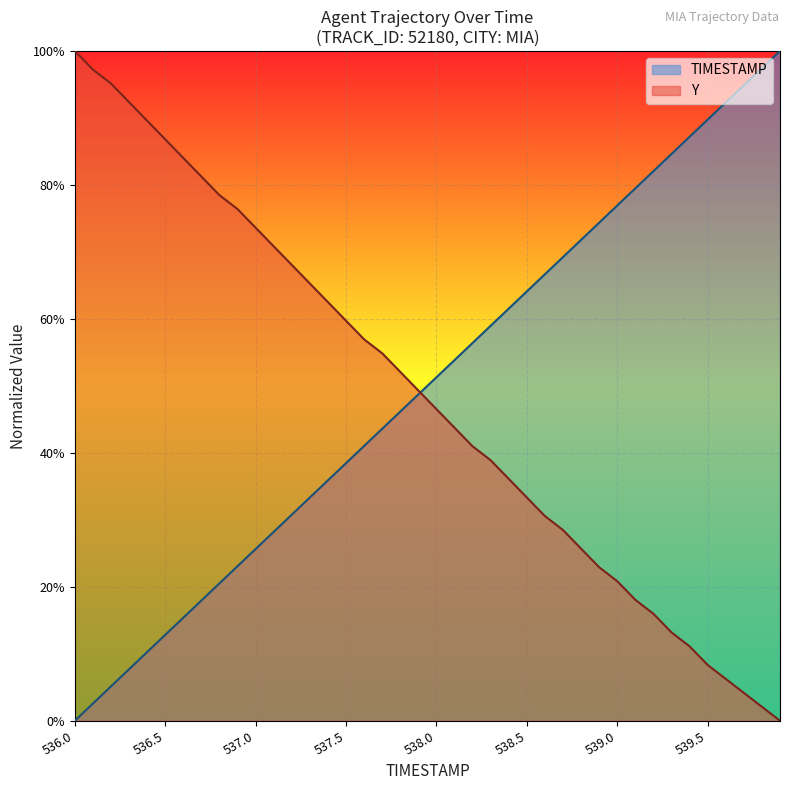

How many lines are shown in the chart?

2